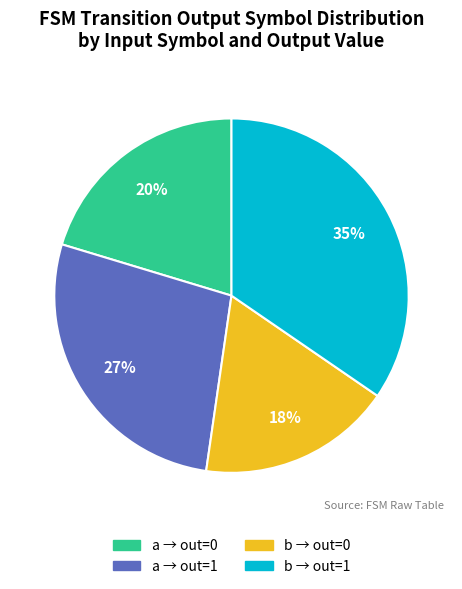

Is there a majority slice in this chart?

No